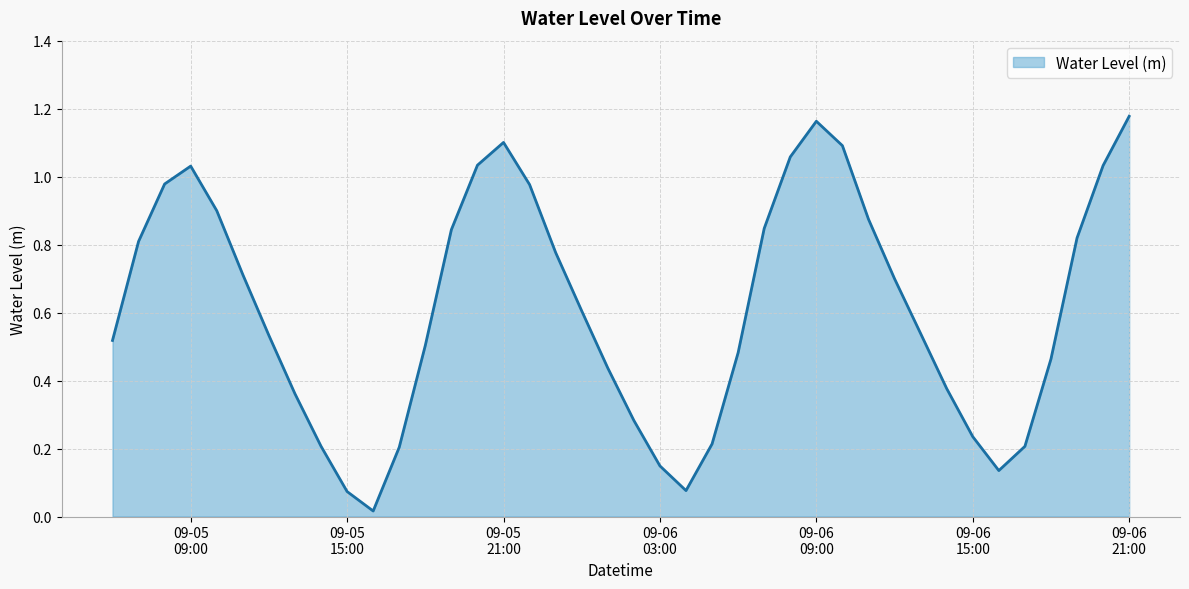

Rank the categories by value from highest to lowest.

2024-09-06 21:00:00, 2024-09-06 09:00:00, 2024-09-05 21:00:00, 2024-09-06 10:00:00, 2024-09-06 08:00:00, 2024-09-05 20:00:00, 2024-09-06 20:00:00, 2024-09-05 09:00:00, 2024-09-05 08:00:00, 2024-09-05 22:00:00, 2024-09-05 10:00:00, 2024-09-06 11:00:00, 2024-09-06 07:00:00, 2024-09-05 19:00:00, 2024-09-06 19:00:00, 2024-09-05 07:00:00, 2024-09-05 23:00:00, 2024-09-05 11:00:00, 2024-09-06 12:00:00, 2024-09-06 00:00:00, 2024-09-06 13:00:00, 2024-09-05 12:00:00, 2024-09-05 06:00:00, 2024-09-05 18:00:00, 2024-09-06 06:00:00, 2024-09-06 18:00:00, 2024-09-06 01:00:00, 2024-09-06 14:00:00, 2024-09-05 13:00:00, 2024-09-06 02:00:00, 2024-09-06 15:00:00, 2024-09-06 05:00:00, 2024-09-05 14:00:00, 2024-09-06 17:00:00, 2024-09-05 17:00:00, 2024-09-06 03:00:00, 2024-09-06 16:00:00, 2024-09-06 04:00:00, 2024-09-05 15:00:00, 2024-09-05 16:00:00